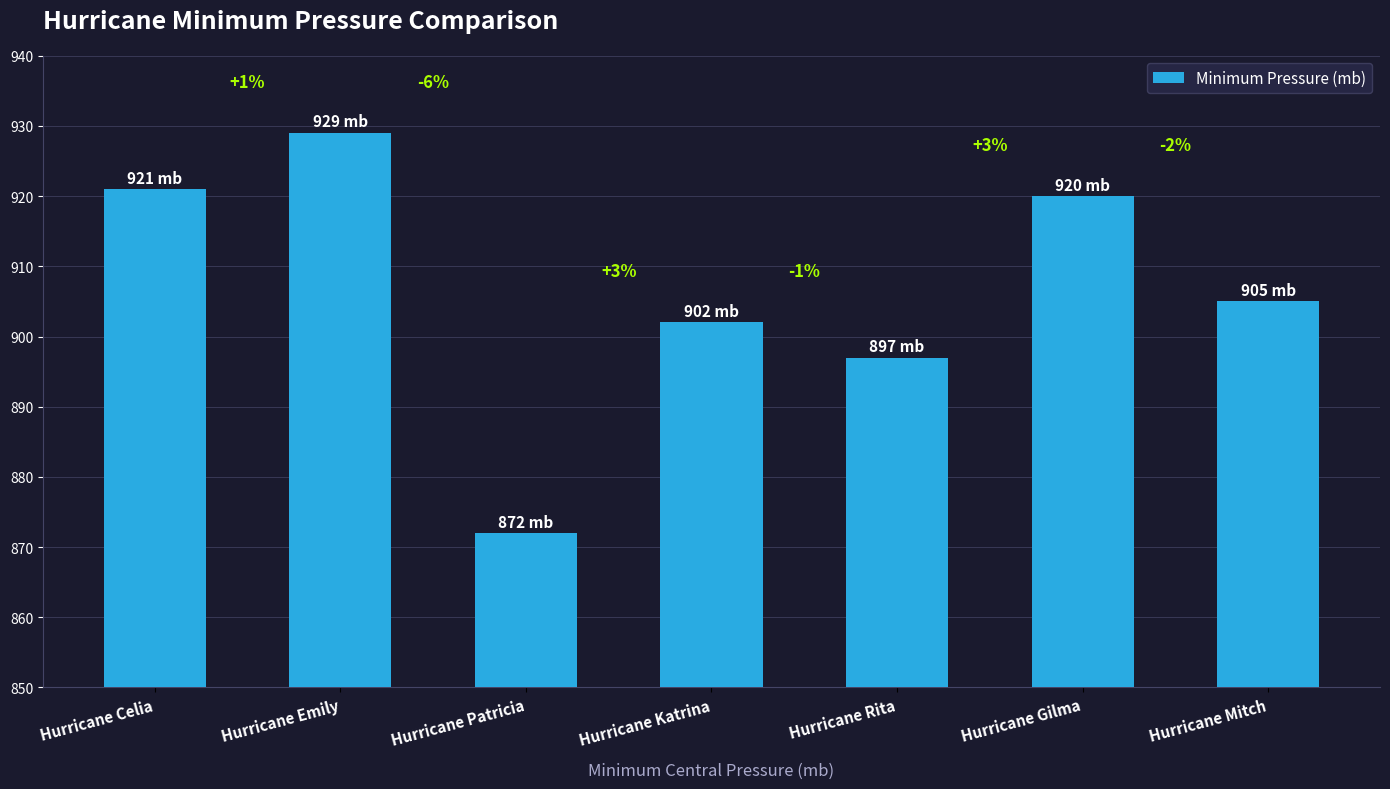

The chart shows a value of 920 at Hurricane Gilma. True or false?

True